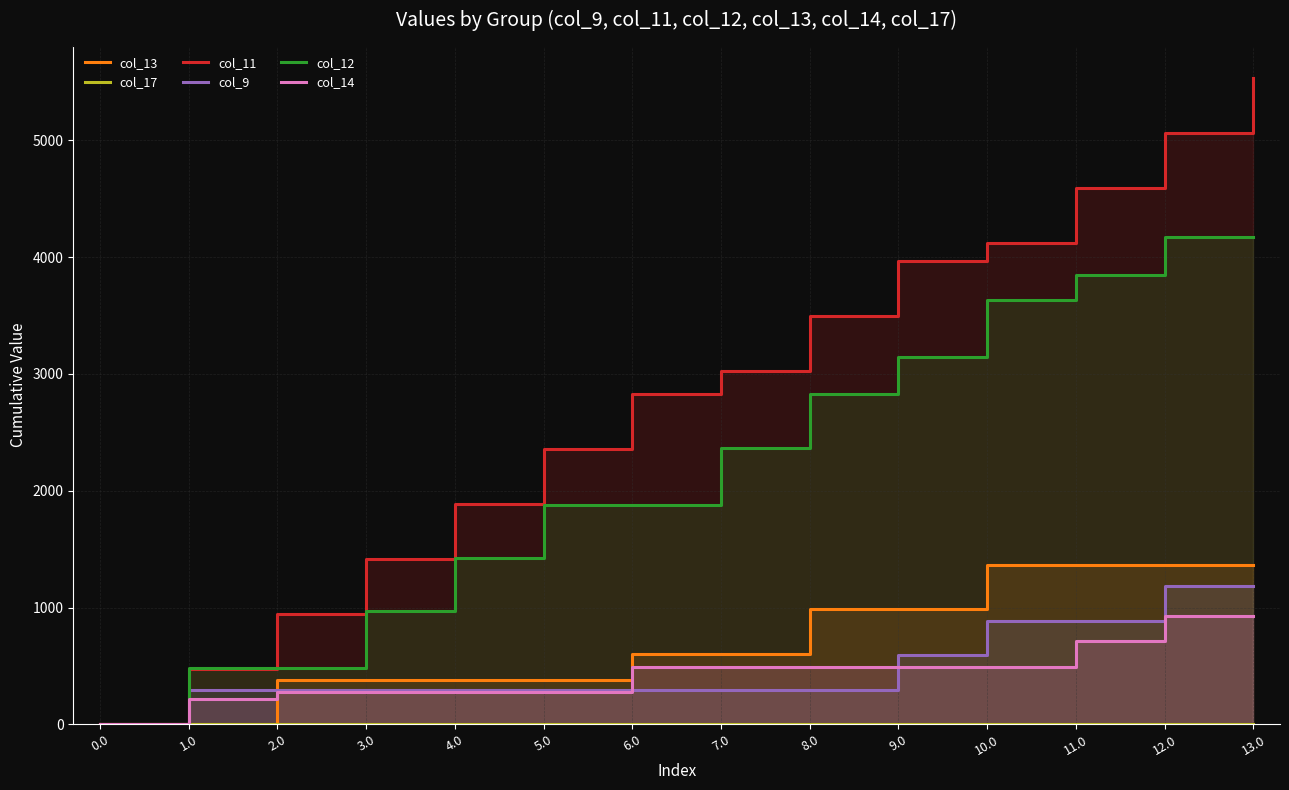

What is the difference between the col_12 values at 2.0 and 13.0?

3690.1